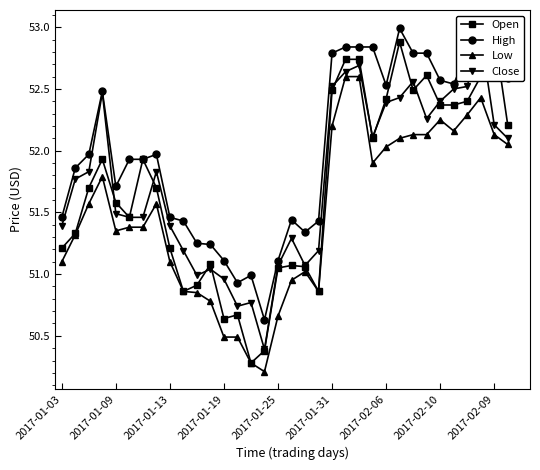

Count the number of categories in the chart.

34